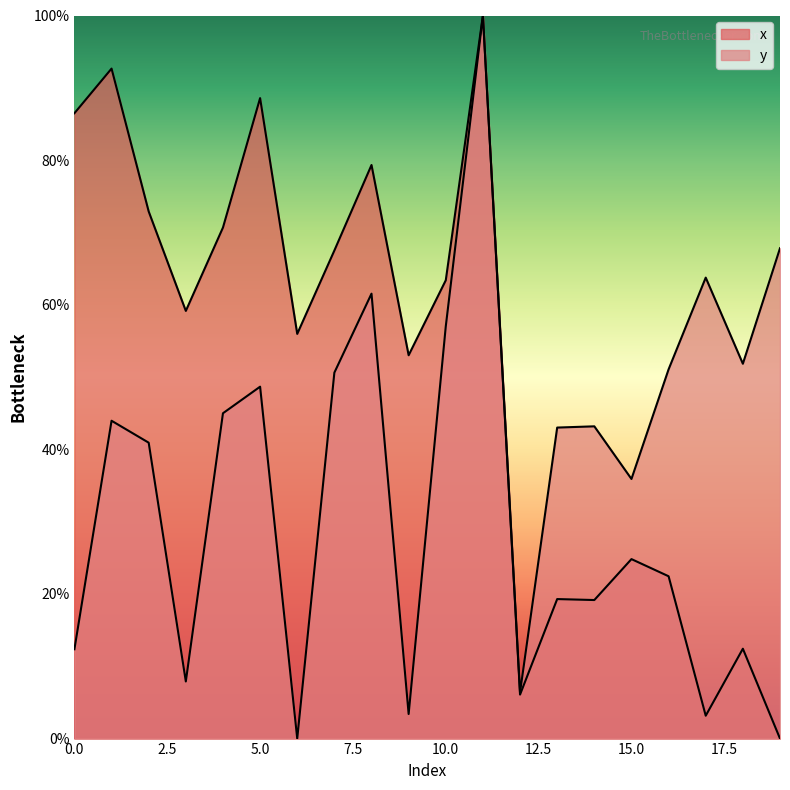

True or false: y has more than 2 points higher than both neighbors.

True